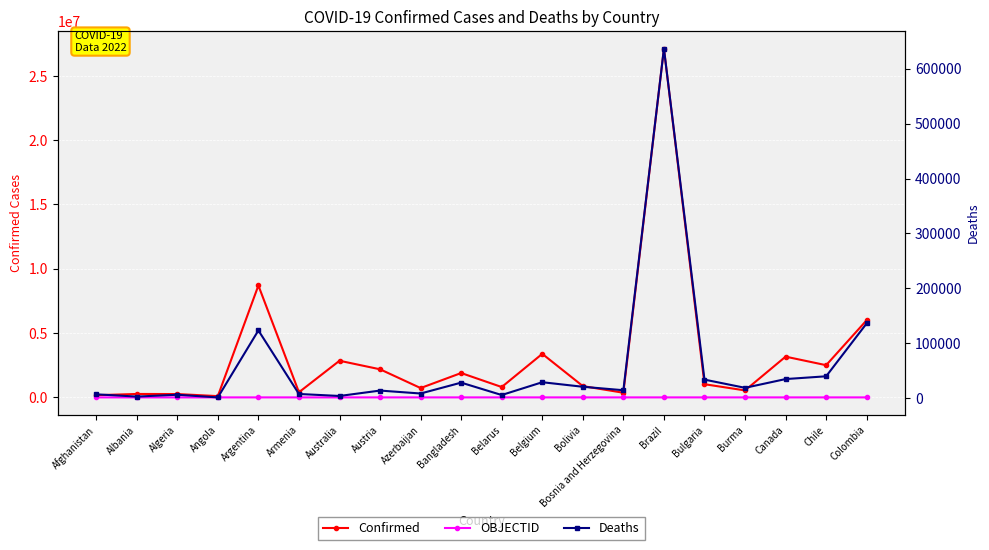

True or false: OBJECTID has more than 2 interior local peaks.

False